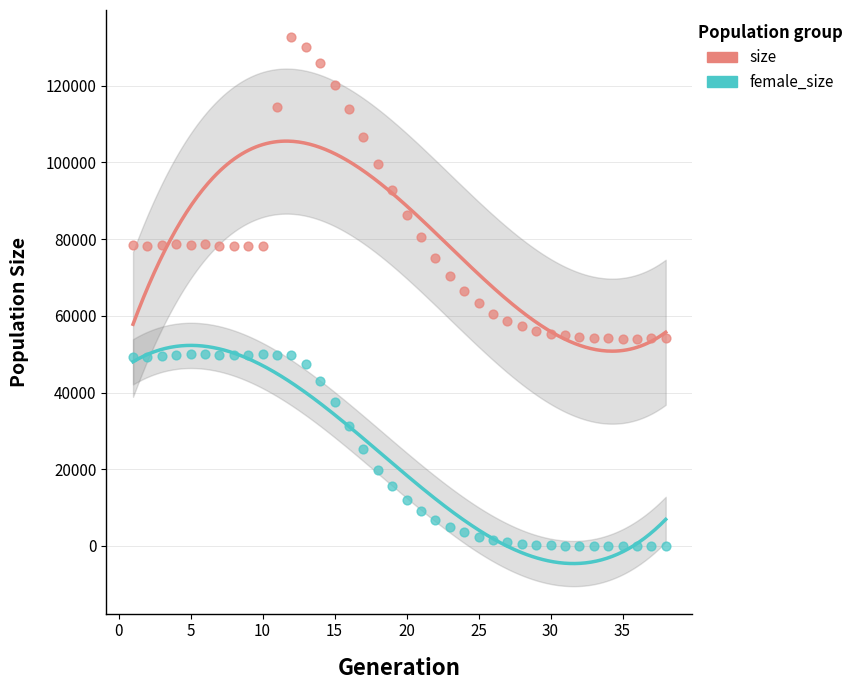

Which series has the widest spread of Y values?

size